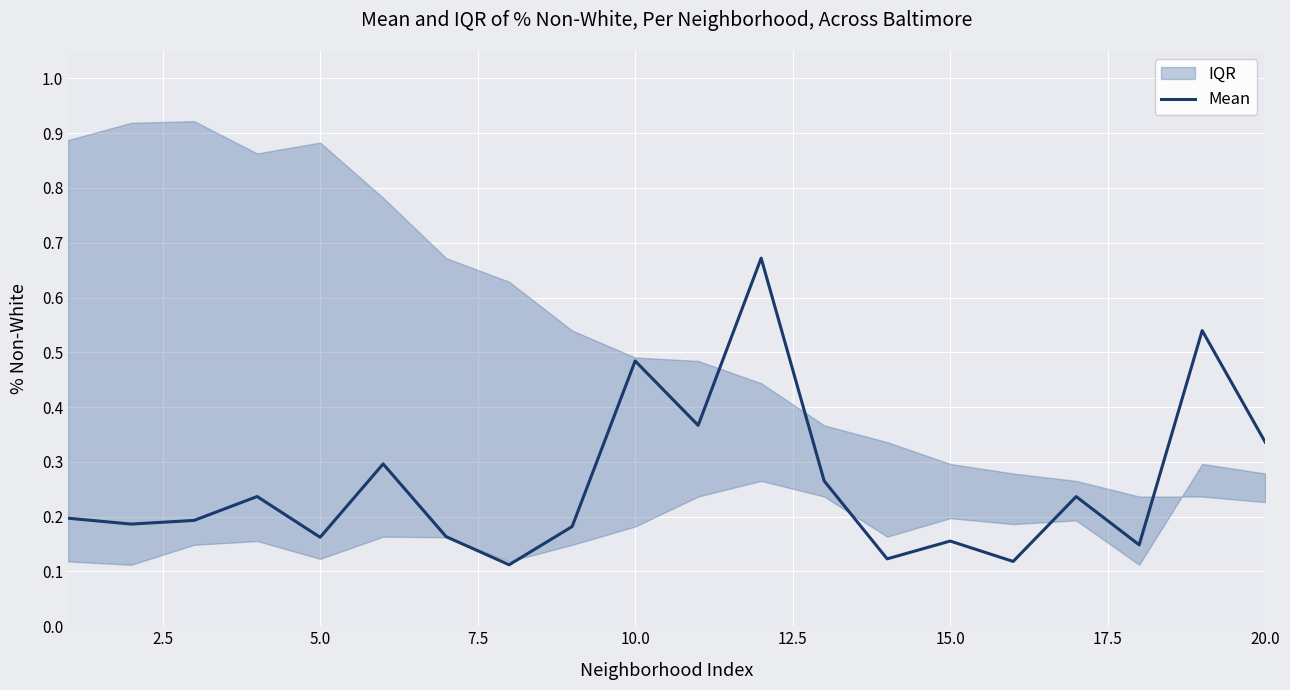

True or false: Mean has a value of 0.0 at 15.0.

False